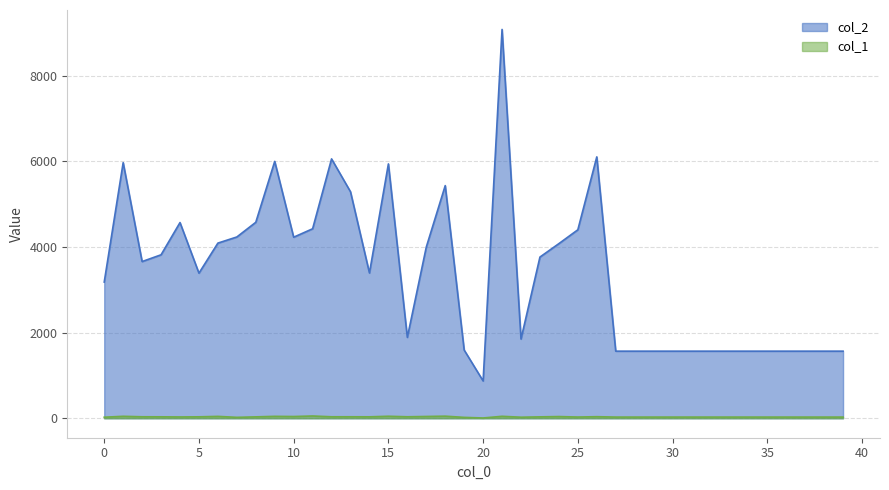

What is the difference between the maximum and second lowest values in the col_1 series?

32